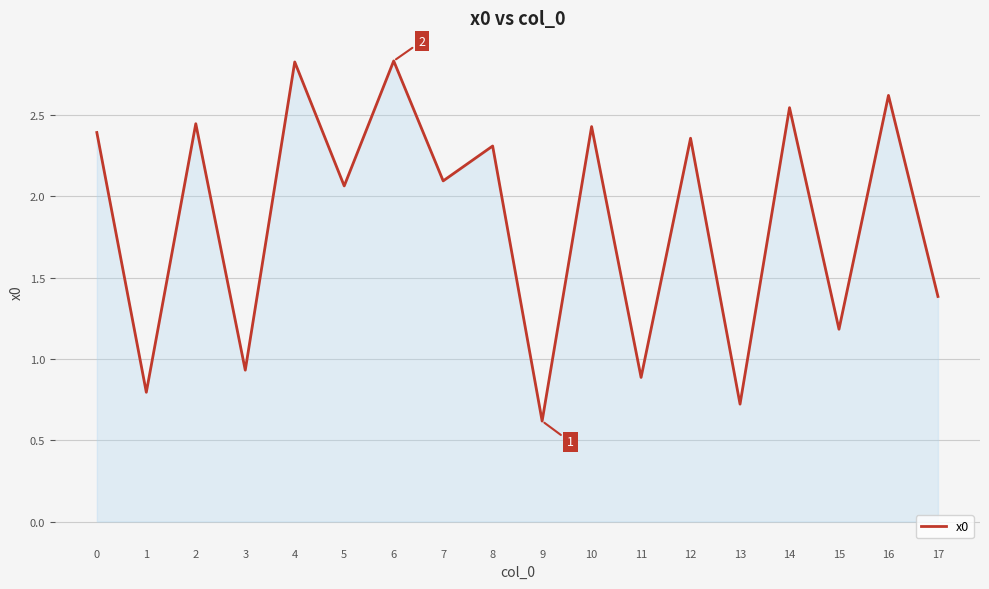

Which label corresponds to the smallest value in the chart?

9